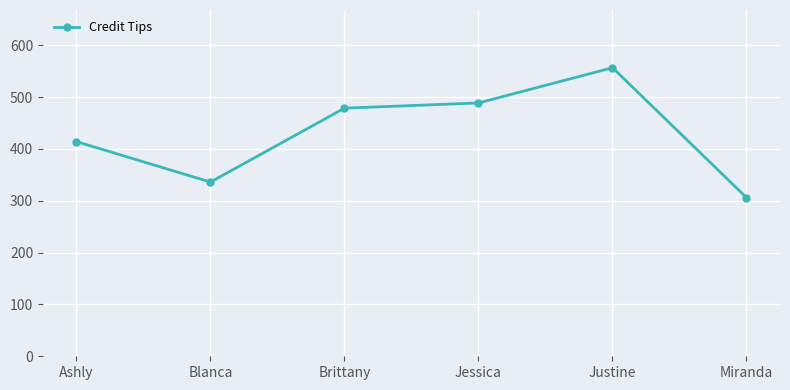

What is the difference between the maximum and minimum values?

250.5